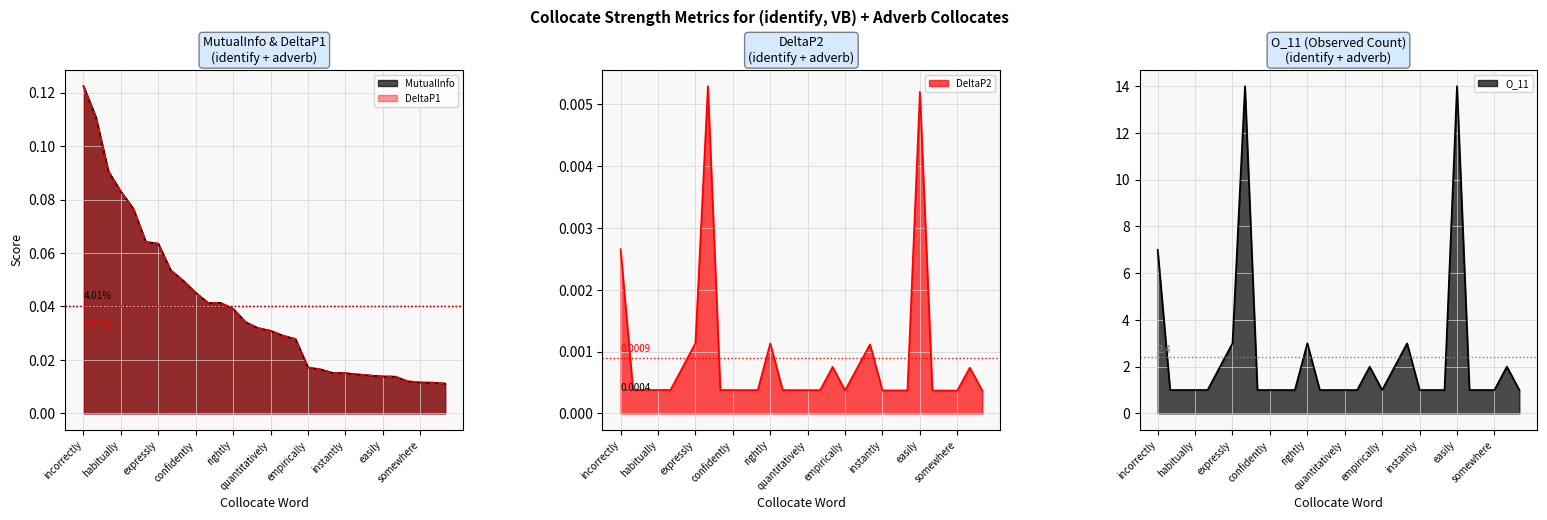

List the labels in order of MutualInfo value, smallest first.

formally, consistently, somewhere, collectively, emotionally, easily, crucially, objectively, instantly, readily, critically, empirically, systematically, uniquely, quantitatively, aptly, wrongly, rightly, reliably, hereafter, confidently, falsely, correctly, expressly, scientifically, competently, habitually, momentarily, urgently, incorrectly